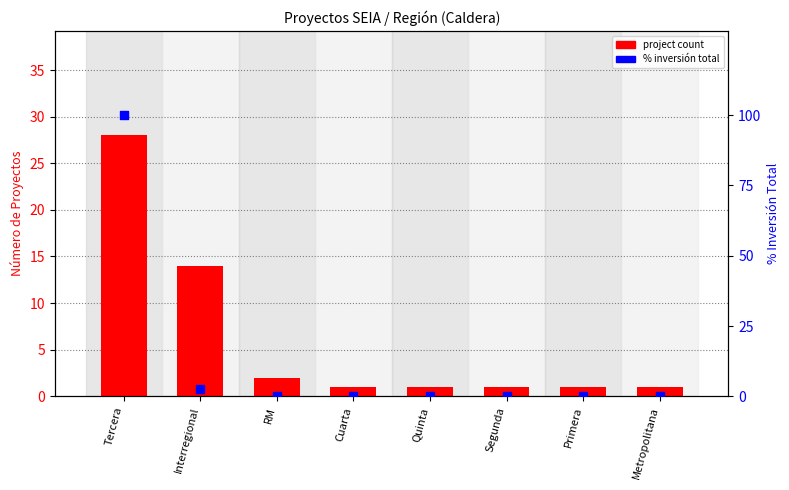

Which series reaches the minimum Y coordinate?

% inversión total